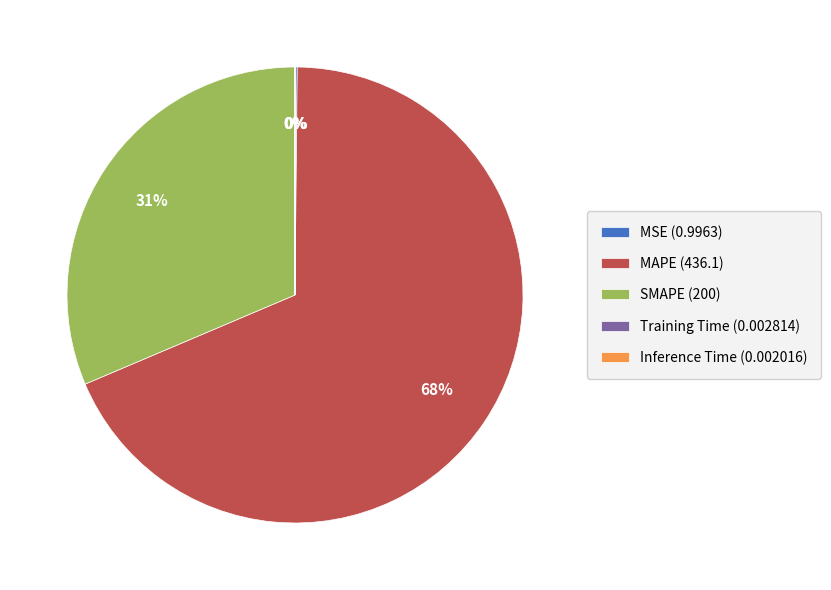

Does any single category account for the majority?

Yes